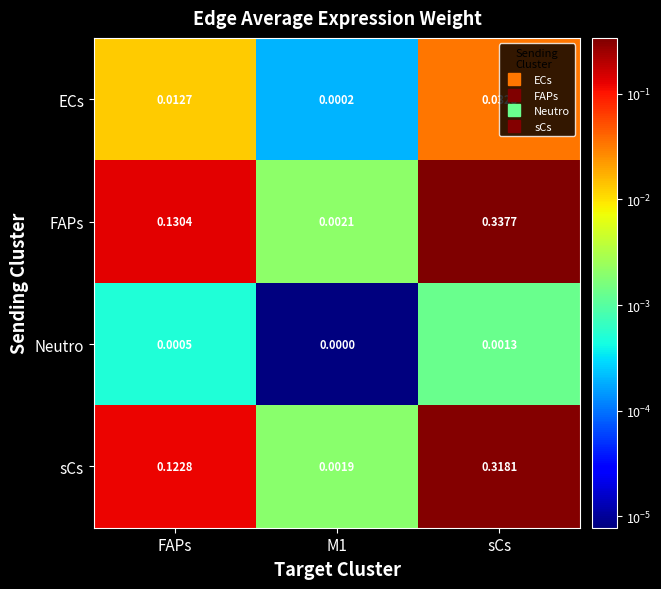

List the series in order of their peak value, lowest first.

Neutro, ECs, sCs, FAPs